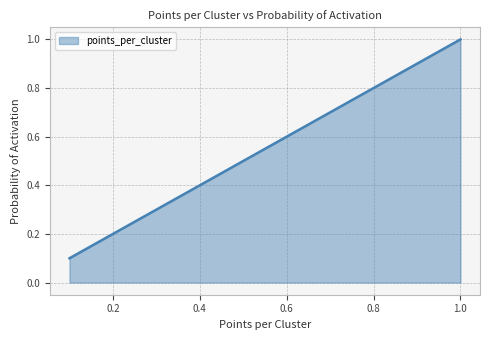

Reading left to right, transcribe all the data shown in this chart.

0.1	0.2	0.3	0.4	0.5	0.6	0.7	0.8	0.9	1.0